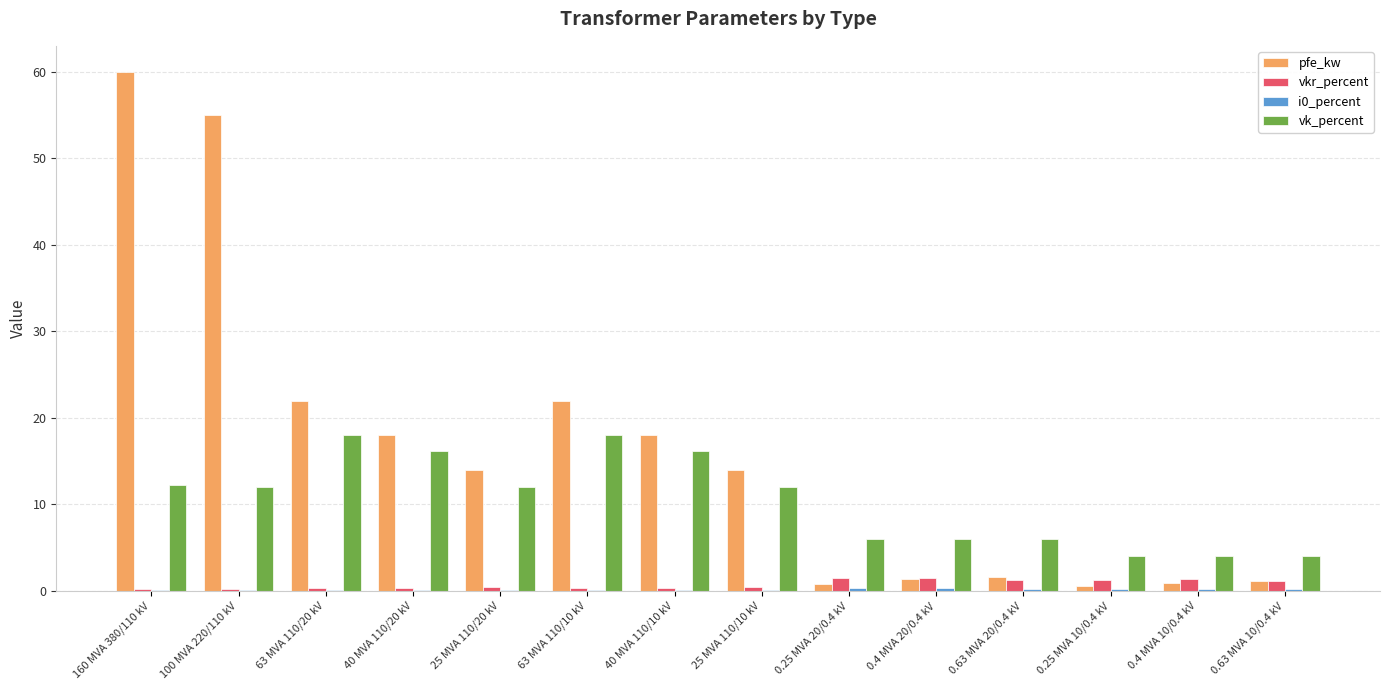

Which series has the largest total across all categories?

pfe_kw